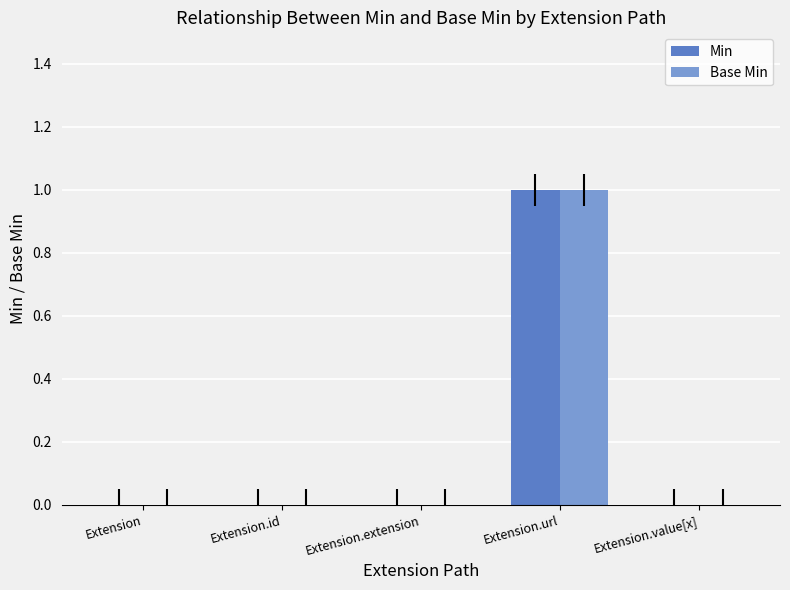

True or false: Min has a value of 1 at Extension.url.

True